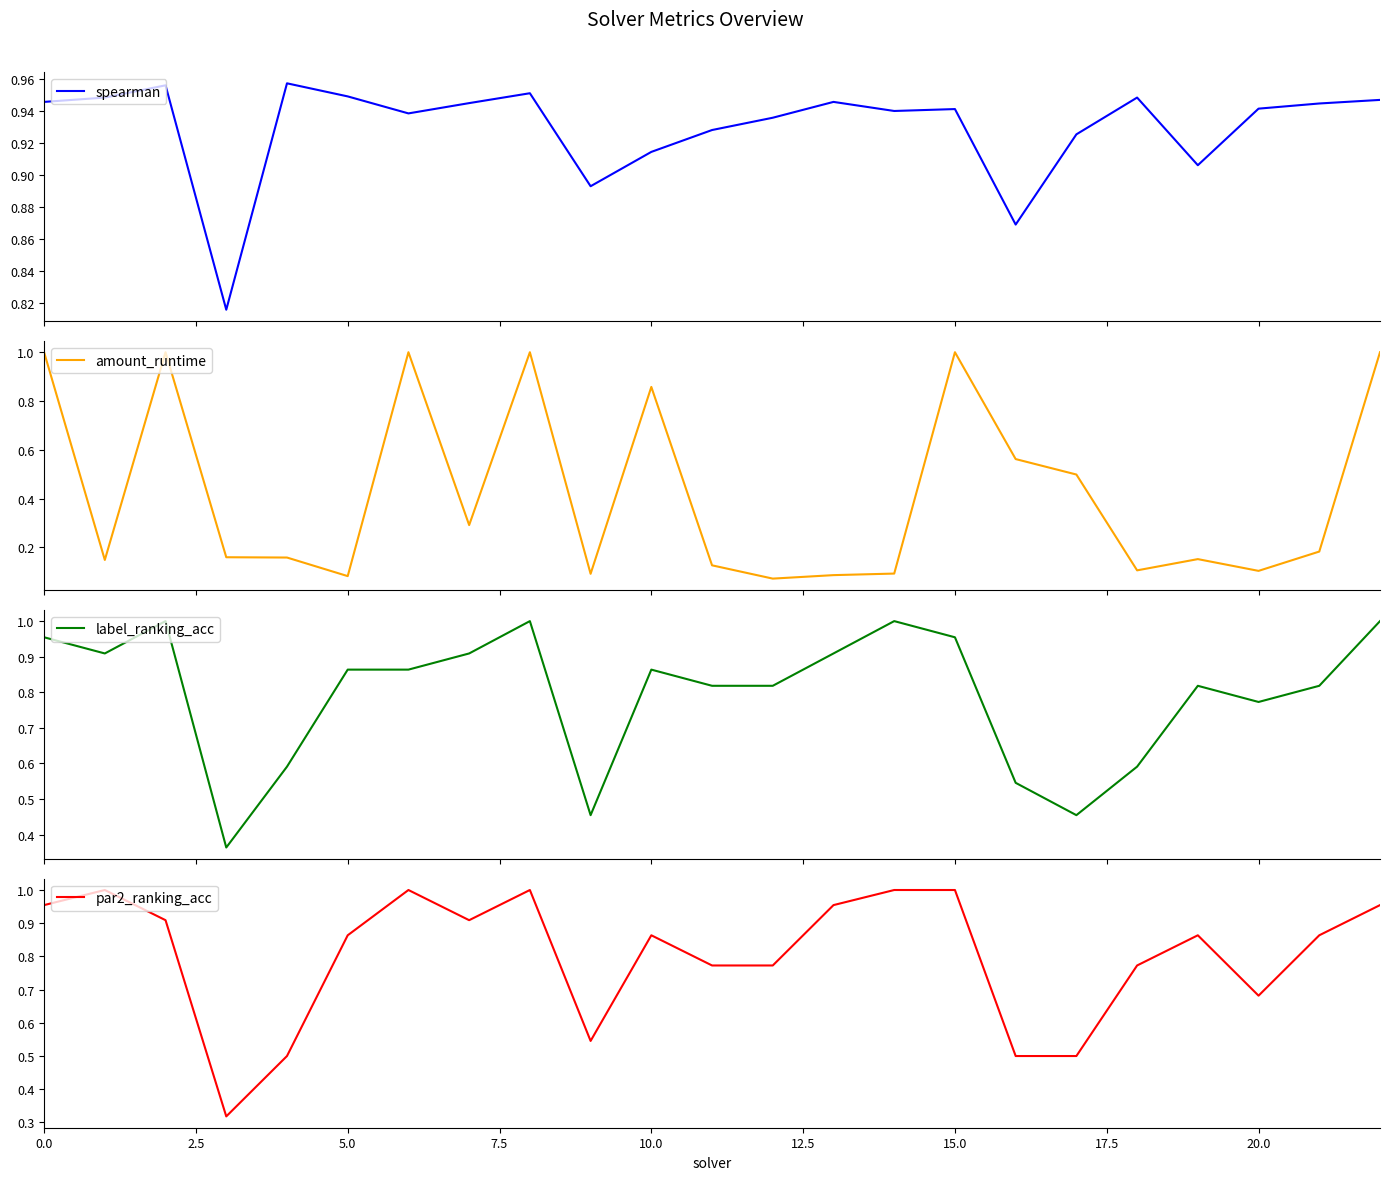

The spearman series shows 0.3 at 21. True or false?

False